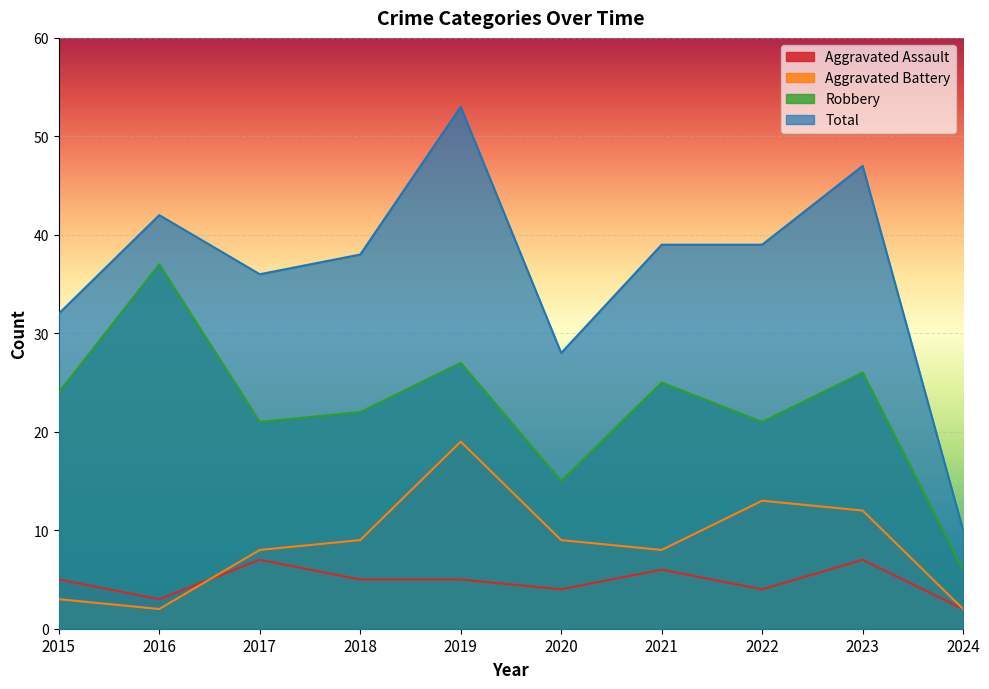

Which label corresponds to the smallest value in the chart?

2024